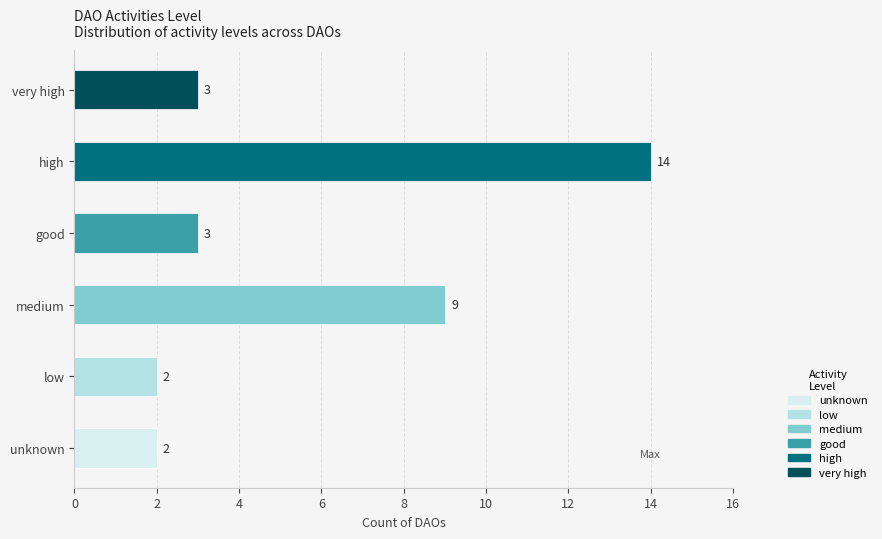

What is the change in value from high to good?

-11